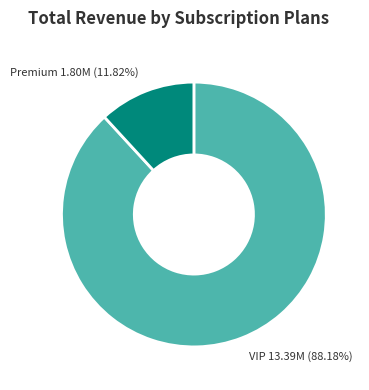

Count the number of slices in the pie.

2